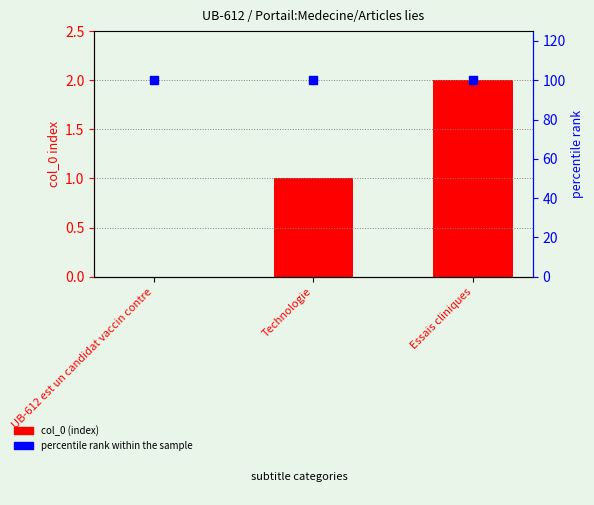

What are all the series names shown in the legend?

col_0 (index), percentile rank within the sample